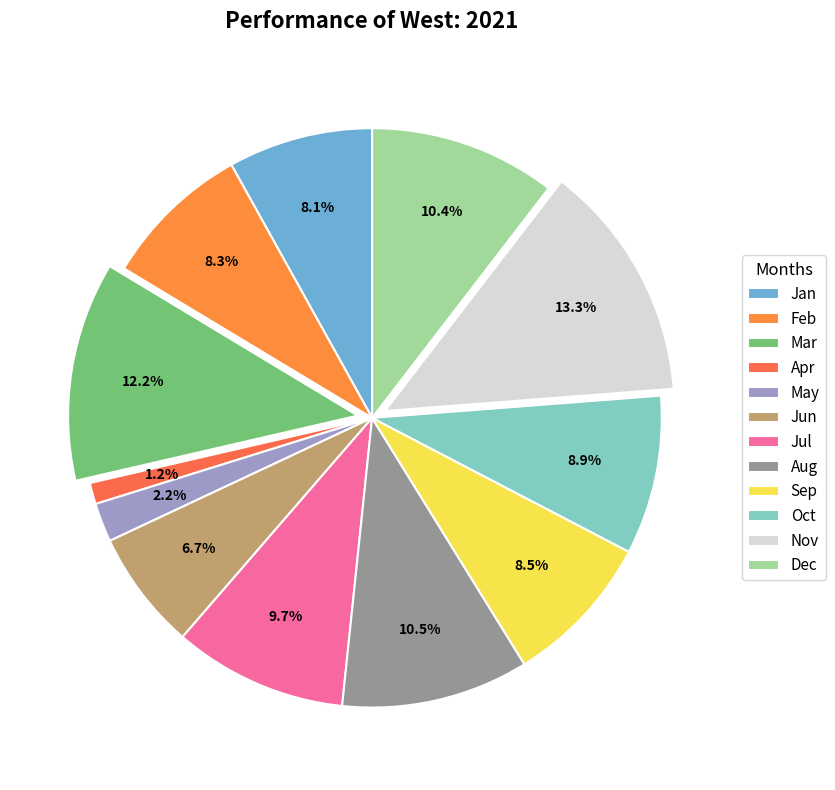

Between May and Sep, which is larger?

Sep